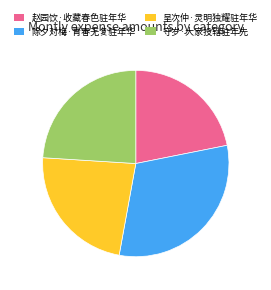

Is the sum of 呈次仲·灵明独耀驻年华 and 除夕对梅·青春无复驻年华 greater than half?

Yes